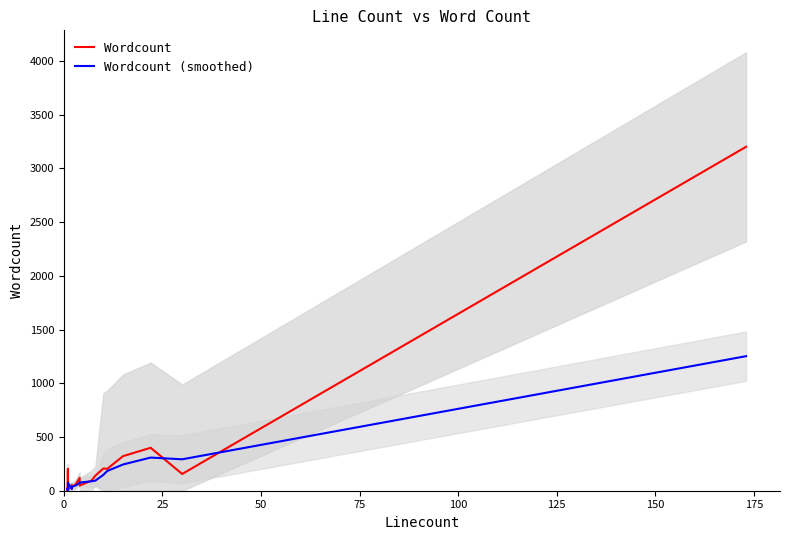

Rank the categories by value from highest to lowest.

173, 22, 15, 10, 11, 1, 30, 8, 4, 7, 3, 2, 4, 2, 2, 2, 2, 1, 1, 1, 2, 1, 1, 1, 1, 1, 1, 1, 1, 1, 1, 1, 1, 1, 1, 1, 1, 1, 1, 1